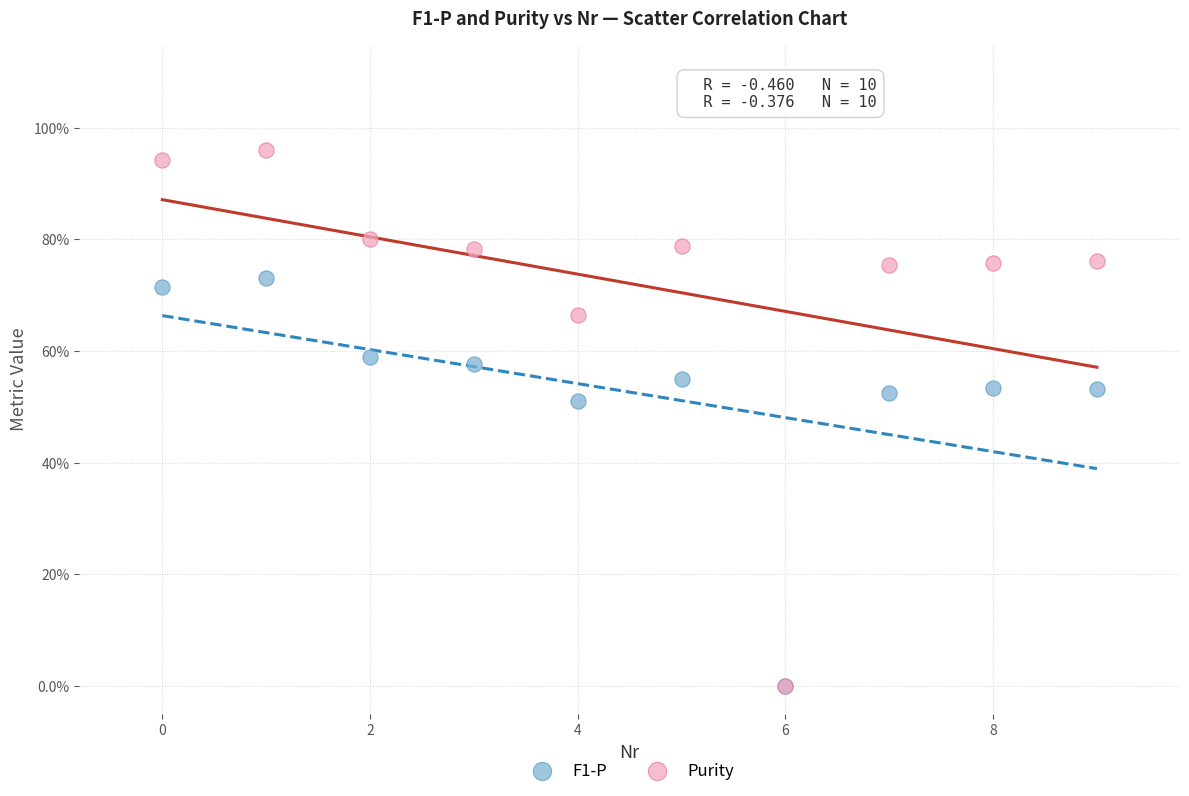

Which series has the largest Y range (max minus min)?

Purity